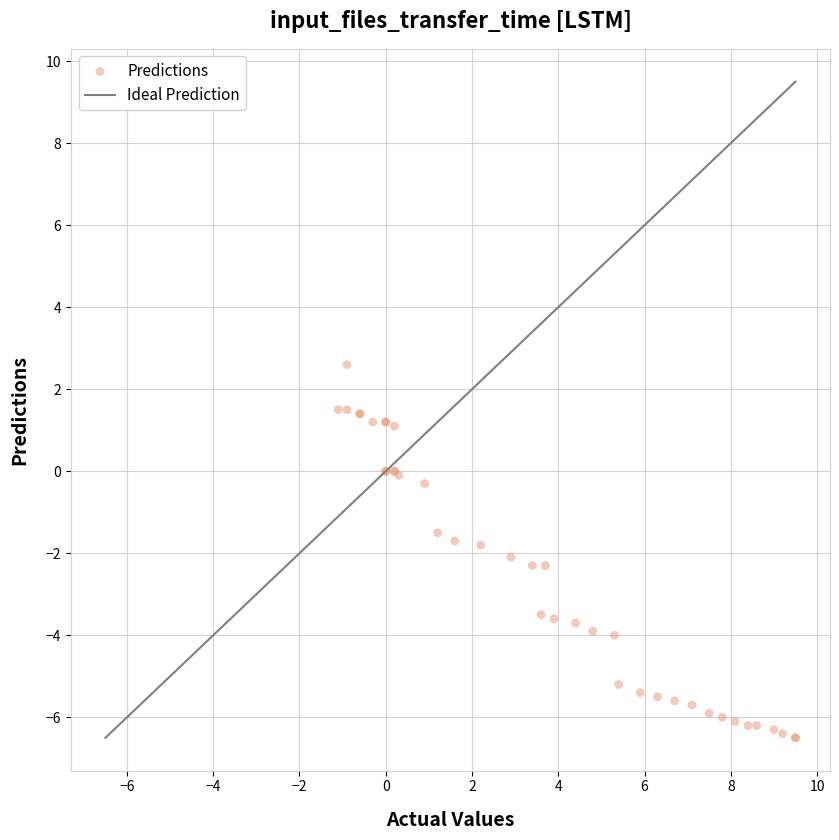

What Y value in the scatter plot is closest to -1?

-1.5